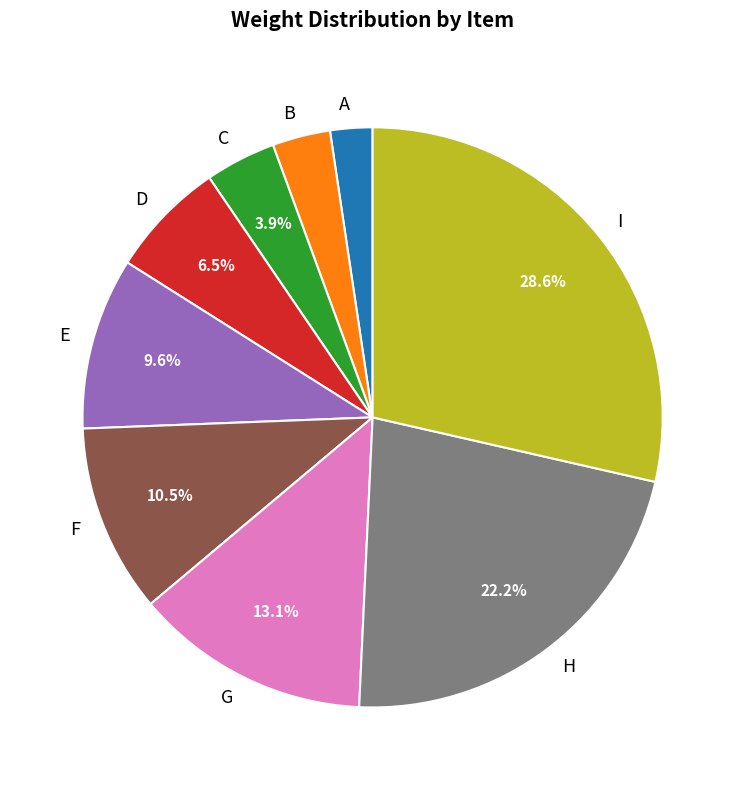

The A slice represents 2% of the pie. True or false?

True